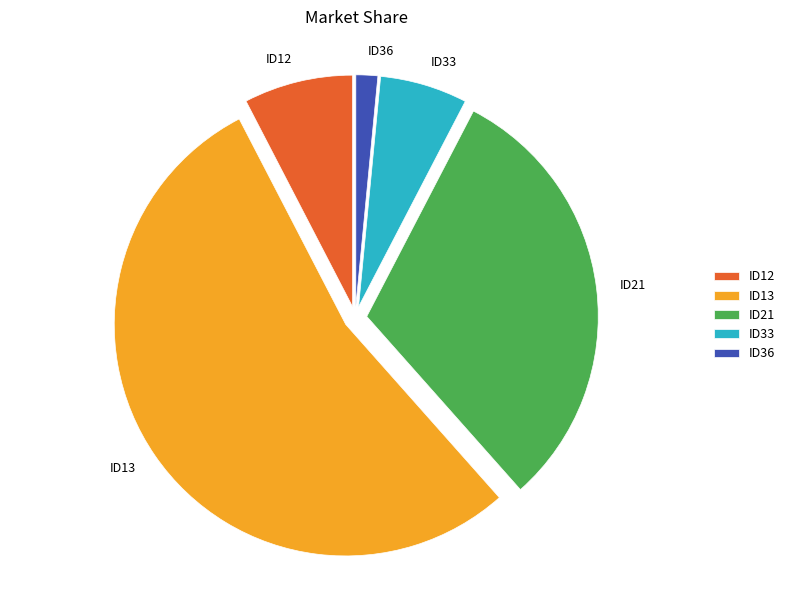

Which category has the smallest portion of the pie?

ID36